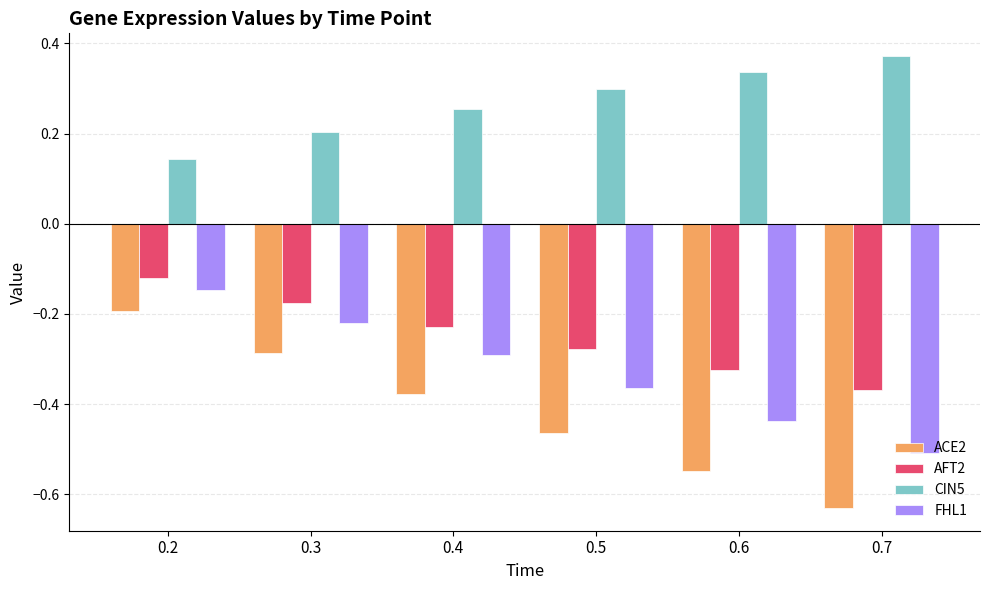

Which category has the highest value across all series?

0.7